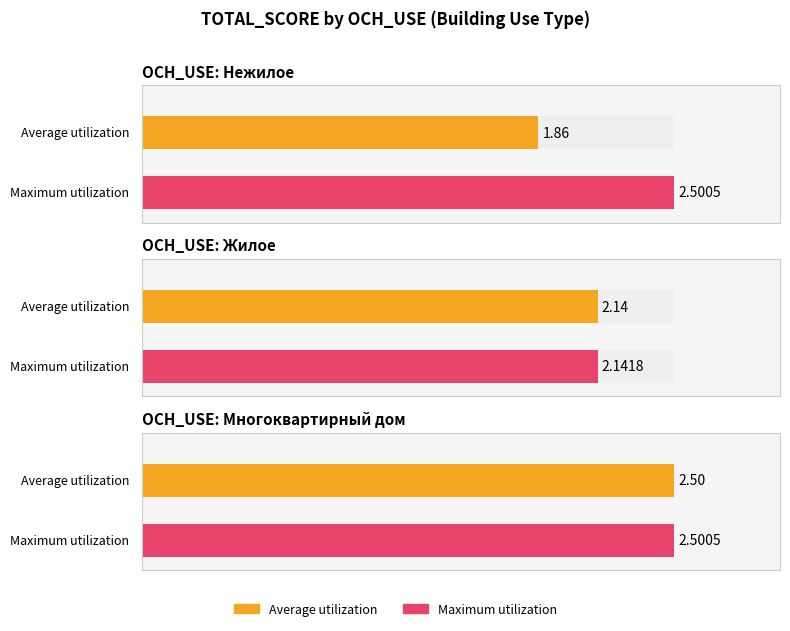

The value of Maximum utilization at Нежилое is 0.8. True or false?

False